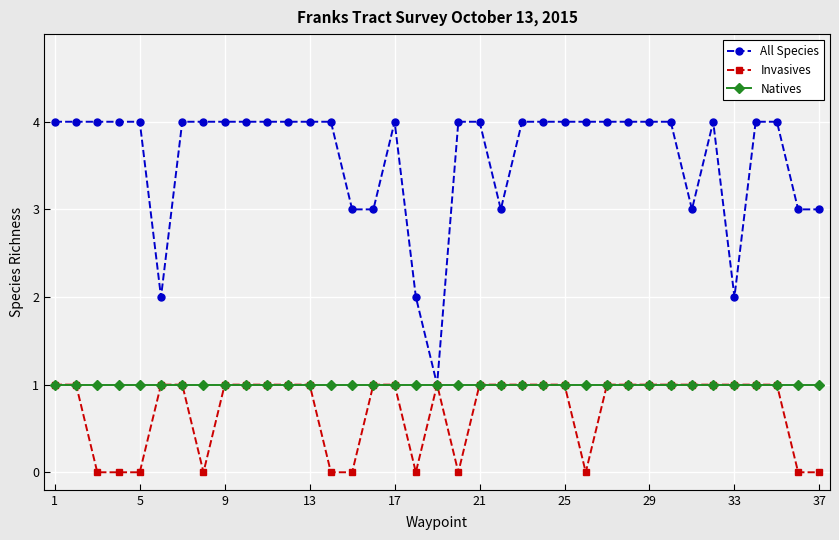

Which series has the largest total across all categories?

All Species